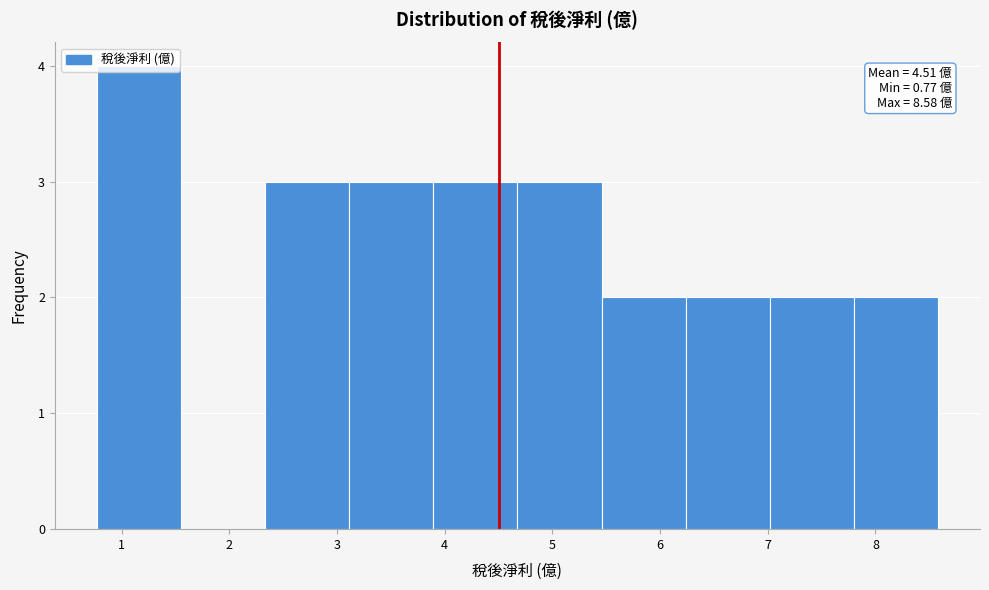

Over which range of the x-axis is the bar tallest?

0.8 to 1.6